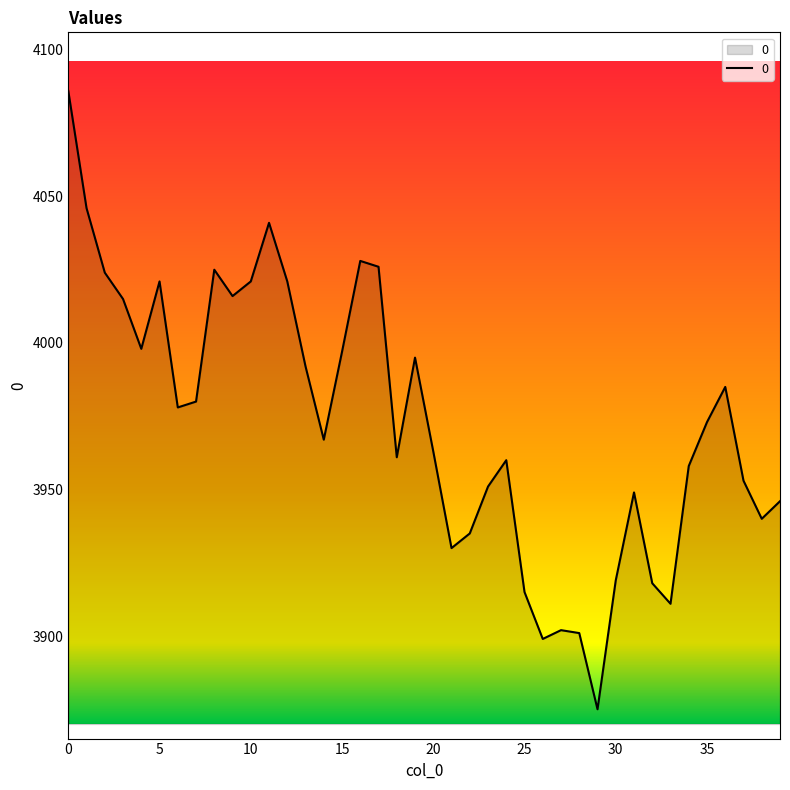

What is the sum of all values?

158921